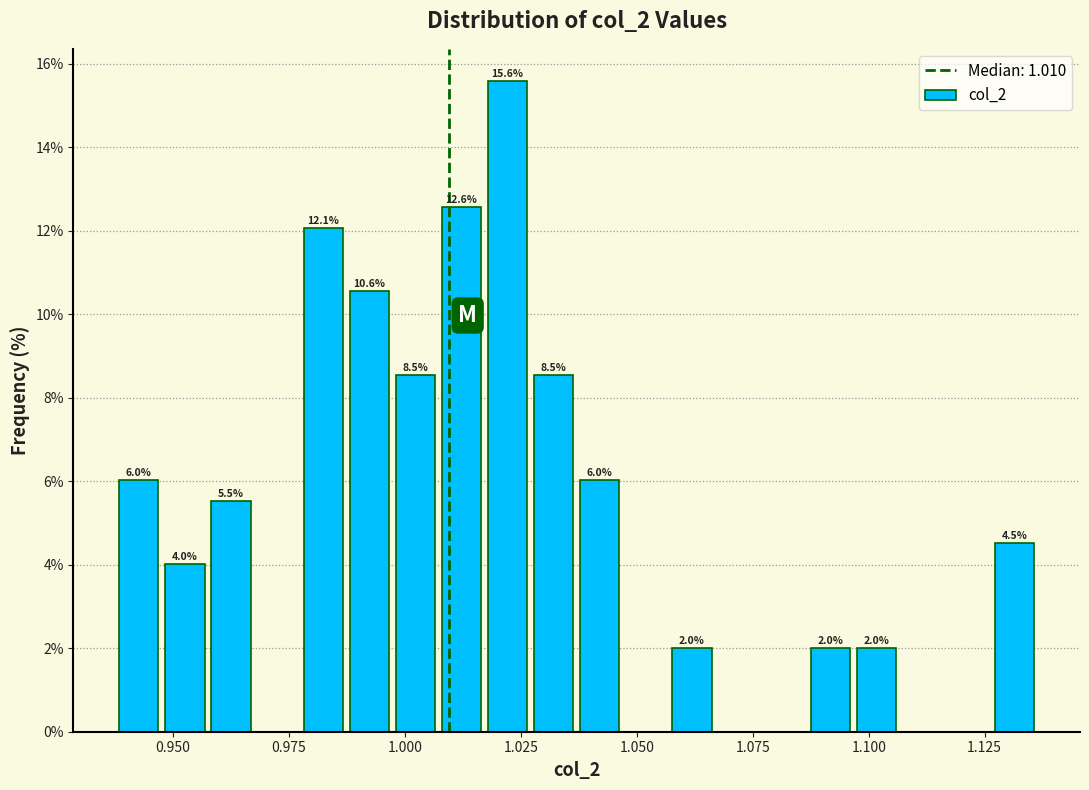

Around what value on the x-axis is the tallest bar? Give the approximate position of its centre, as read against the axis.

1.020